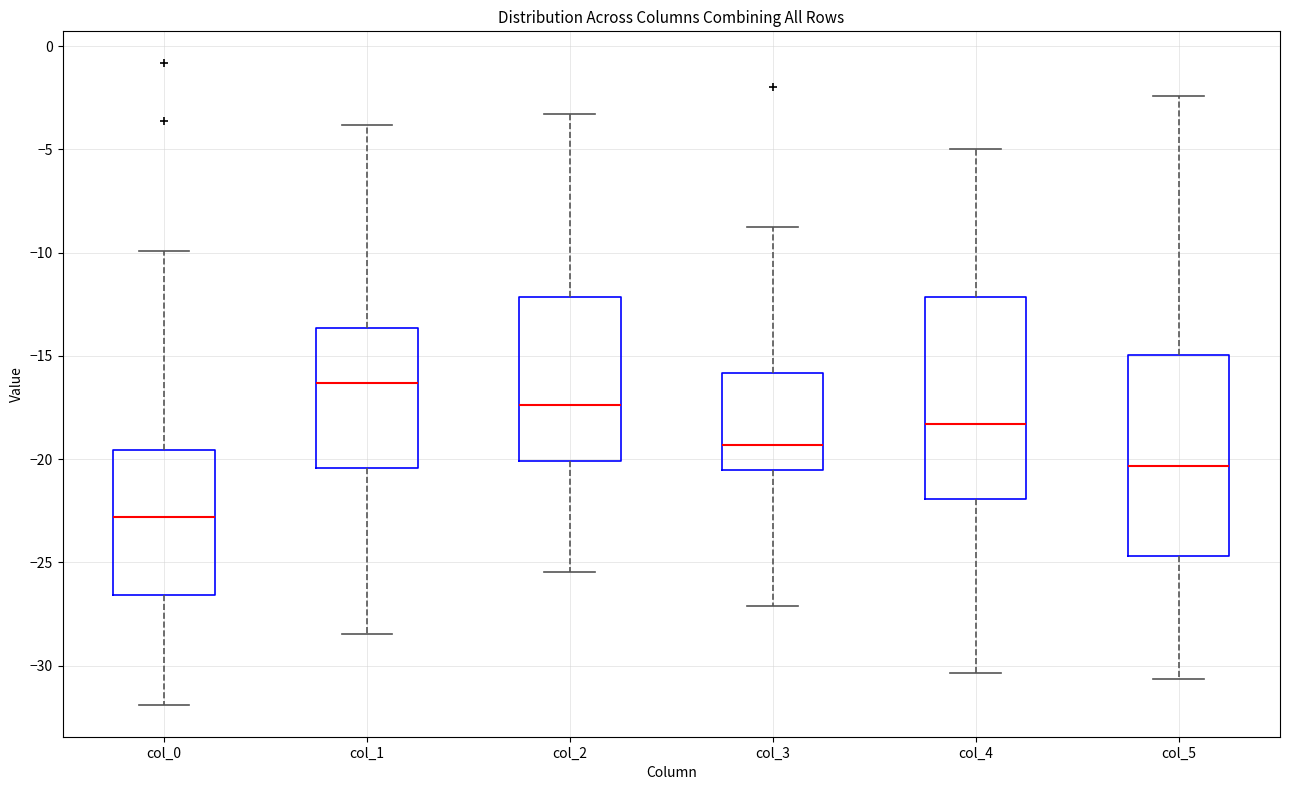

Reading left to right, transcribe this box plot: for each box, give where its median line is, the range the box spans, and where its two whiskers end, as read against the y-axis. The values are not printed on the chart, so give them approximately, as read against the axis.

col_0: median -23.0, box -26.5 to -19.5, whiskers -32.0 to -10.0
col_1: median -16.5, box -20.5 to -13.5, whiskers -28.5 to -4.0
col_2: median -17.5, box -20.0 to -12.0, whiskers -25.5 to -3.5
col_3: median -19.5, box -20.5 to -16.0, whiskers -27.0 to -8.5
col_4: median -18.5, box -22.0 to -12.0, whiskers -30.5 to -5.0
col_5: median -20.5, box -24.5 to -15.0, whiskers -30.5 to -2.5